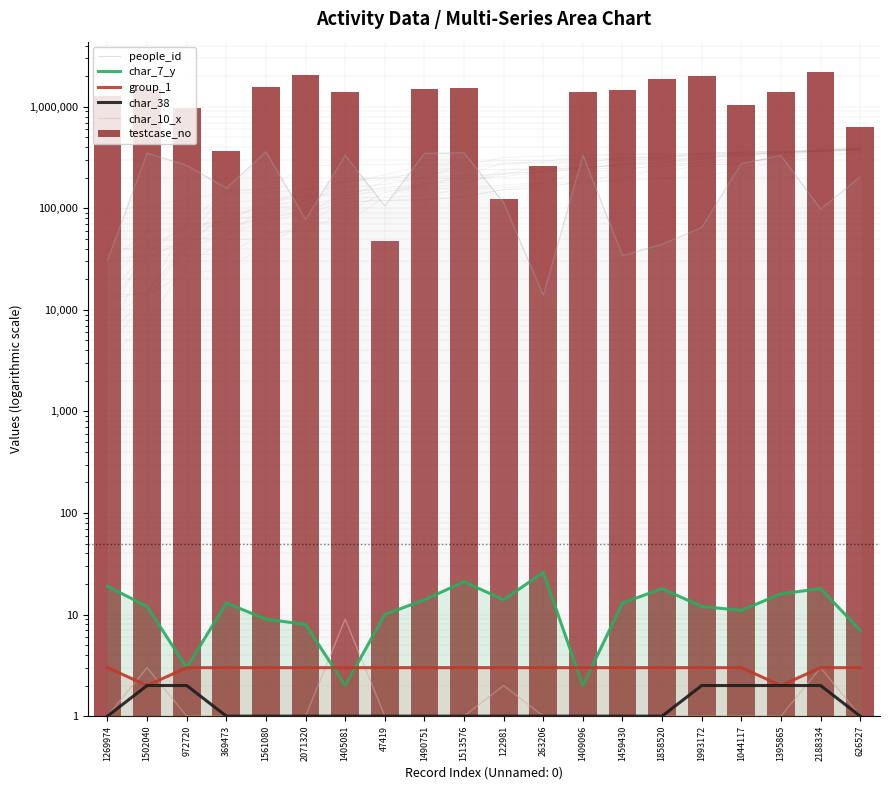

Which series has the largest total across all categories?

testcase_no